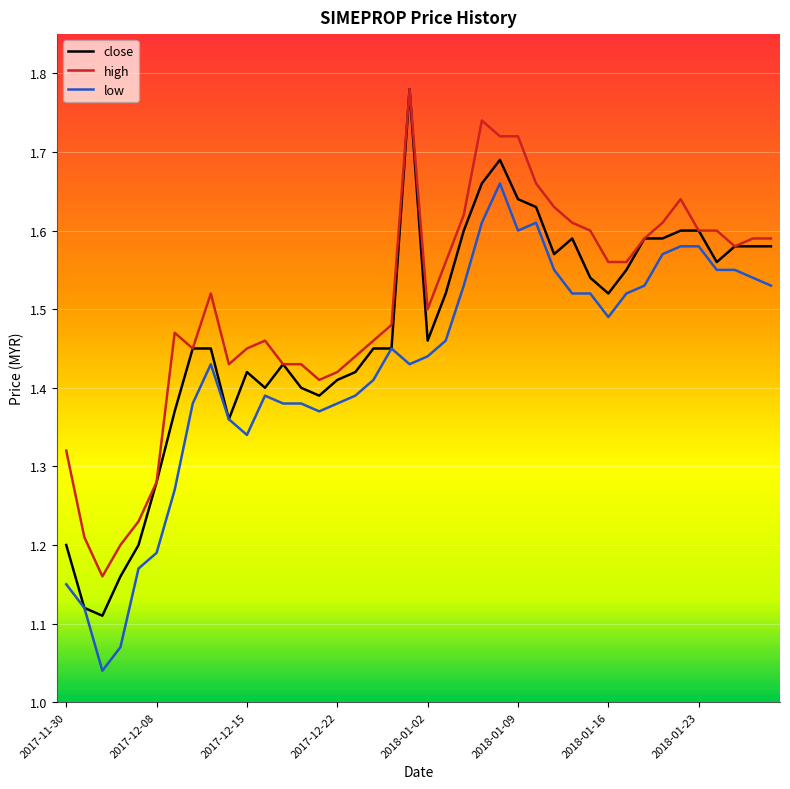

Which series has the largest total across all categories?

high